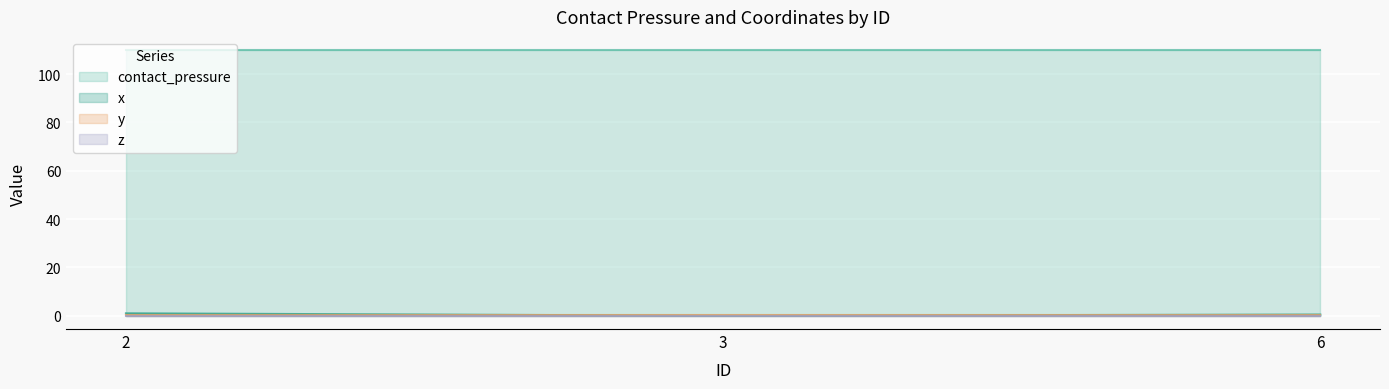

Reading right to left, extract all data points from this chart.

x: 6=0.5	3=0.0	2=1.0
y: 6=0.5	3=0.5	2=0.5
z: 6=0.0	3=0.0	2=0.0
contact_pressure: 6=109.9	3=109.9	2=109.9